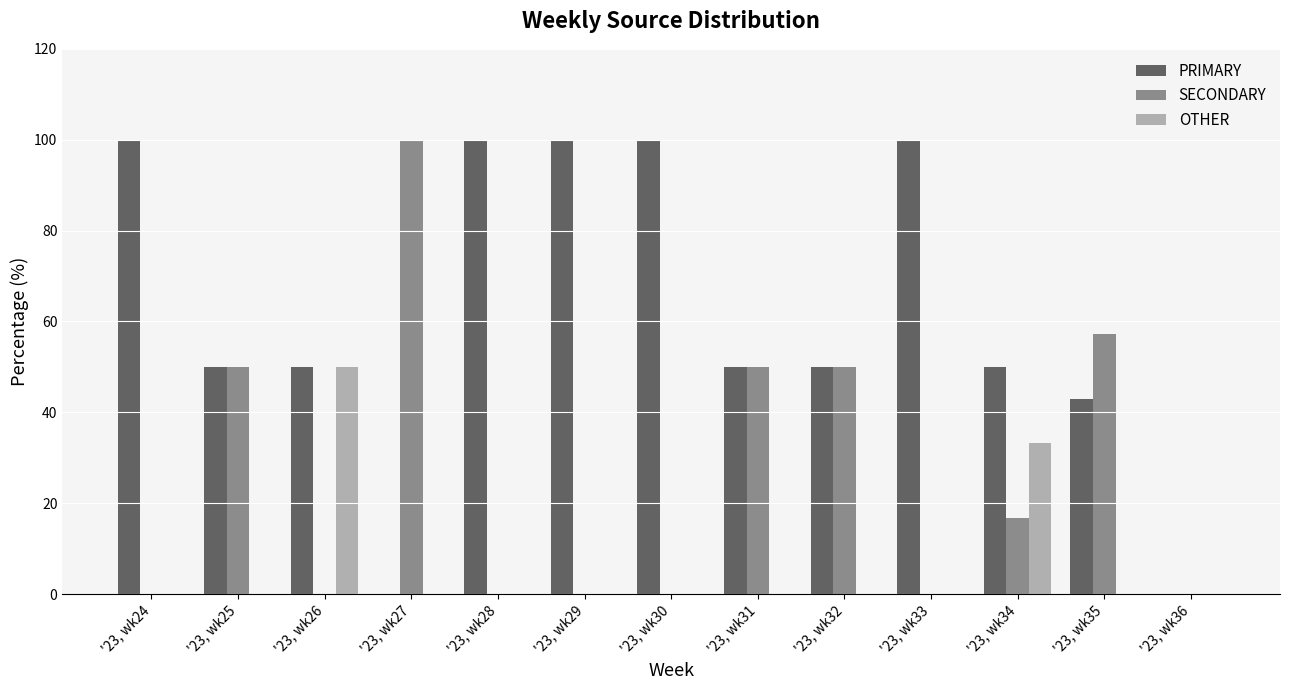

At which label does SECONDARY reach its peak?

'23, wk27